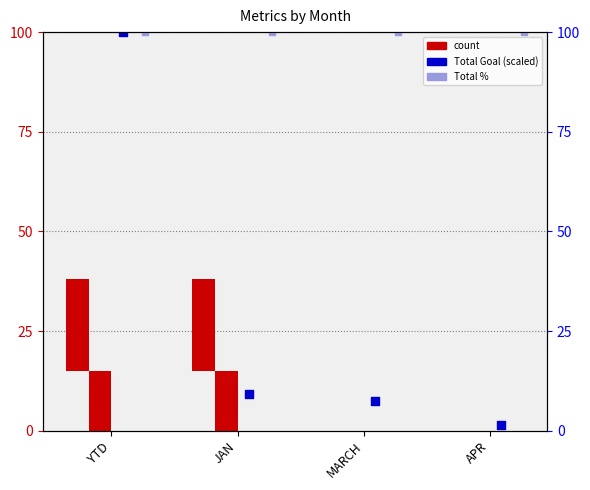

Which series contains the highest Y value?

Total Goal (scaled)